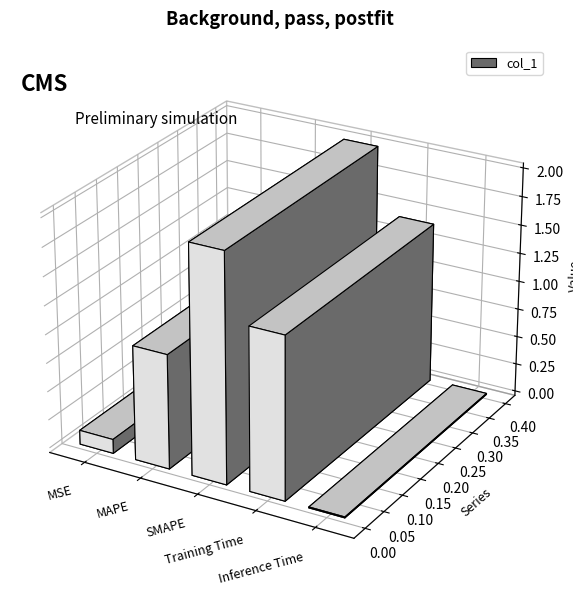

List the labels in order of value, smallest first.

Inference Time, MSE, MAPE, Training Time, SMAPE